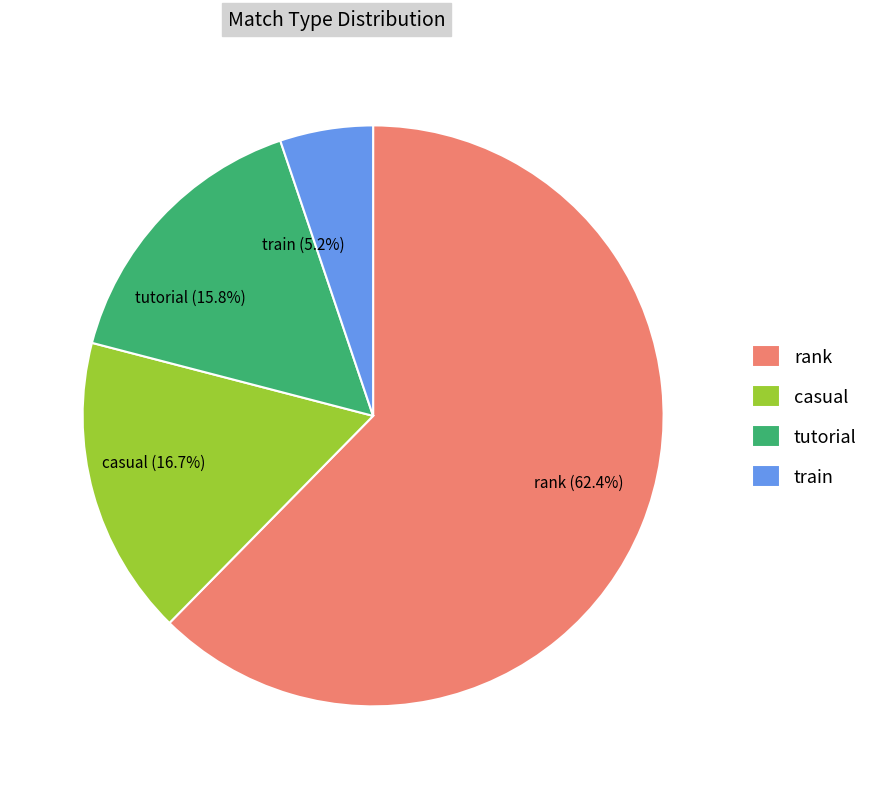

To the nearest percent, what portion does casual represent?

17%